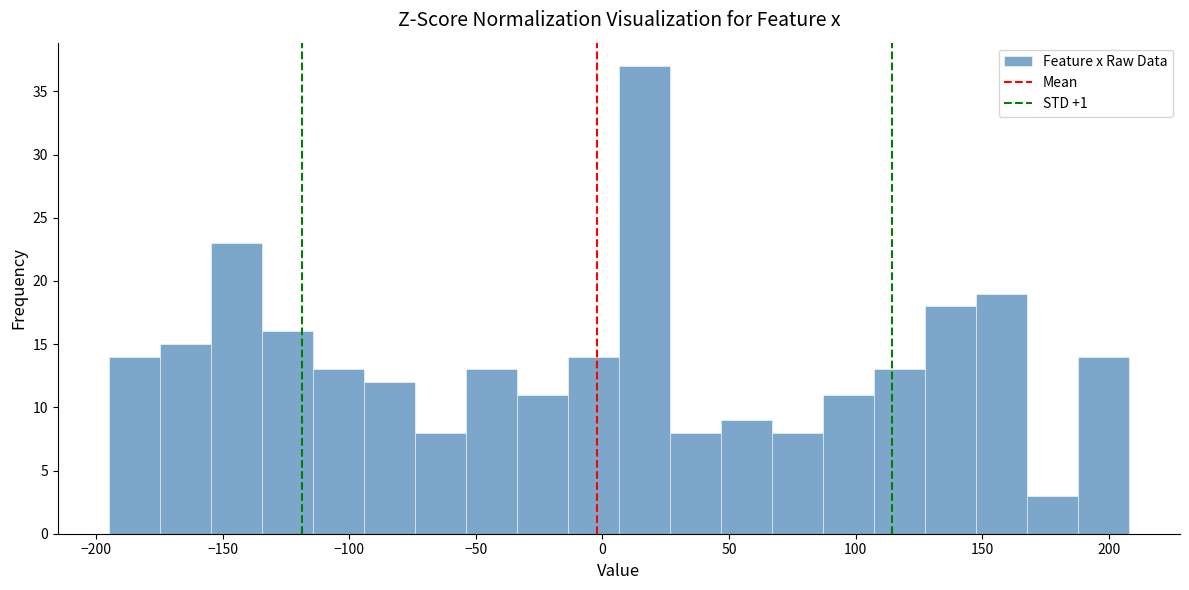

Reading left to right, list every bar in this chart as the range it spans on the x-axis followed by its height. Neither the bar edges nor the heights are printed on the chart, so give them approximately, as read against the axes.

-195 to -175: 14
-175 to -155: 15
-155 to -135: 23
-135 to -115: 16
-115 to -95: 13
-95 to -75: 12
-75 to -55: 8
-55 to -35: 13
-35 to -15: 11
-15 to 5: 14
5 to 25: 37
25 to 45: 8
45 to 65: 9
65 to 85: 8
85 to 105: 11
105 to 125: 13
125 to 150: 18
150 to 170: 19
170 to 190: 3
190 to 210: 14